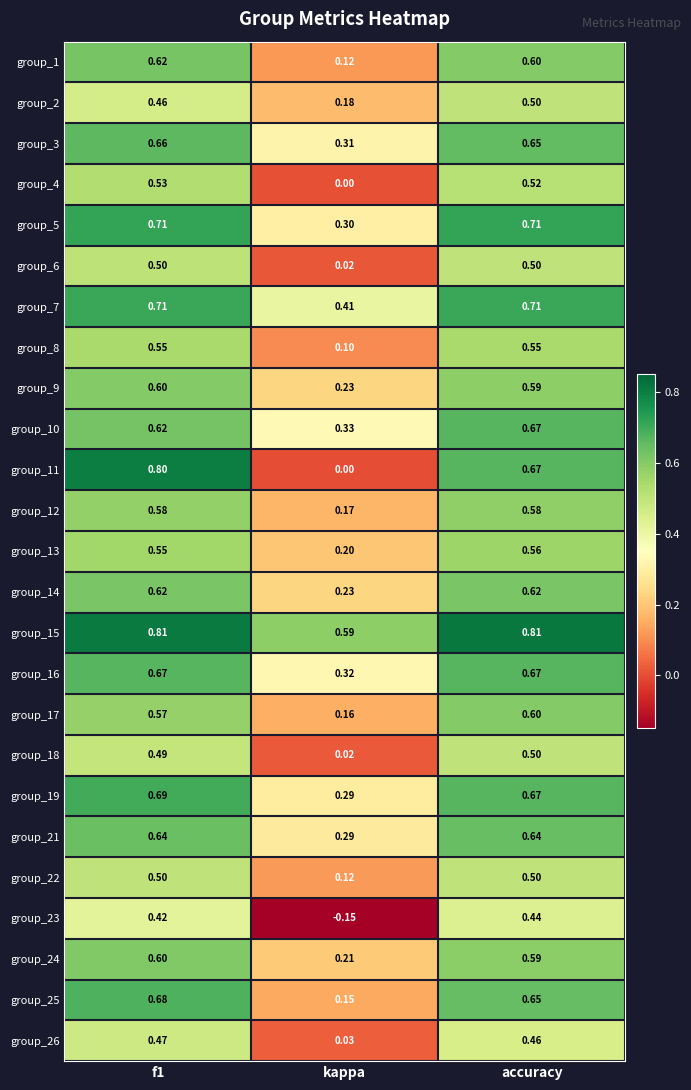

Where is group_9 nearest to the value 0?

kappa